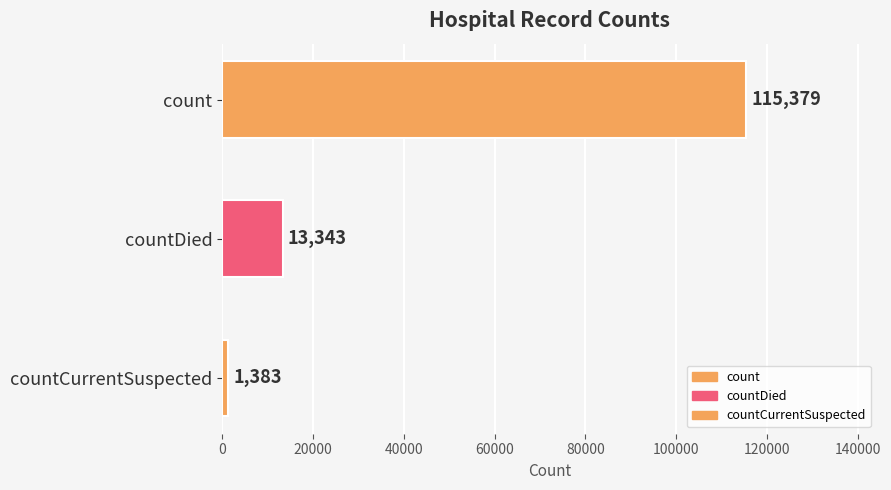

What is the approximate value at countDied, to the nearest 10?

13340